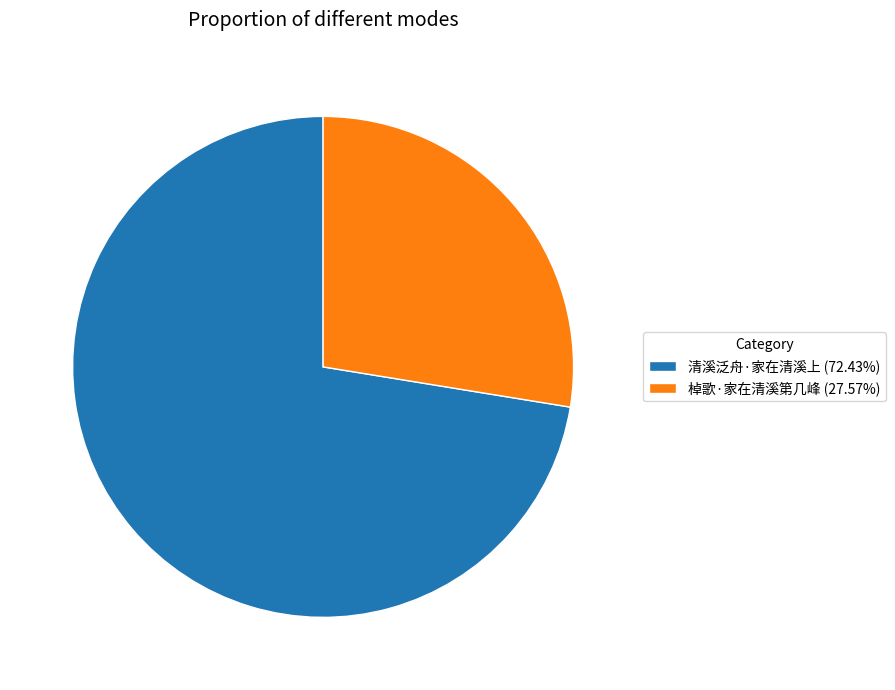

What is the ratio of the value at 棹歌·家在清溪第几峰 (27.57%) to the value at 清溪泛舟·家在清溪上 (72.43%)?

0.4